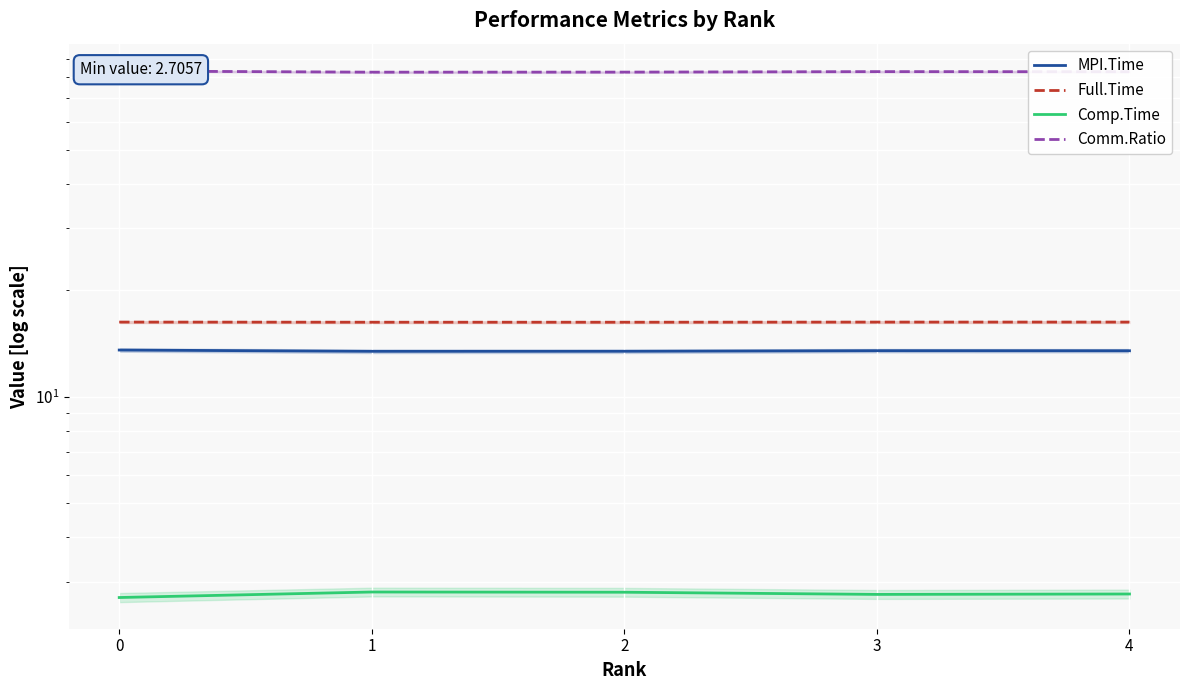

True or false: Full.Time has a value of 24.5 at 3.

False